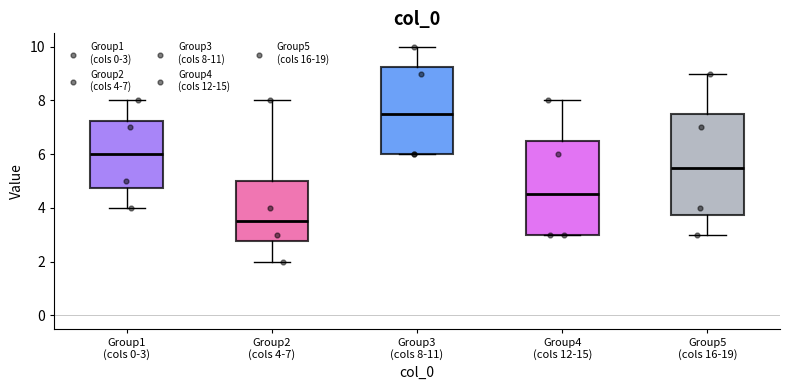

Which box's median line is the lowest?

Group2 (cols 4-7)